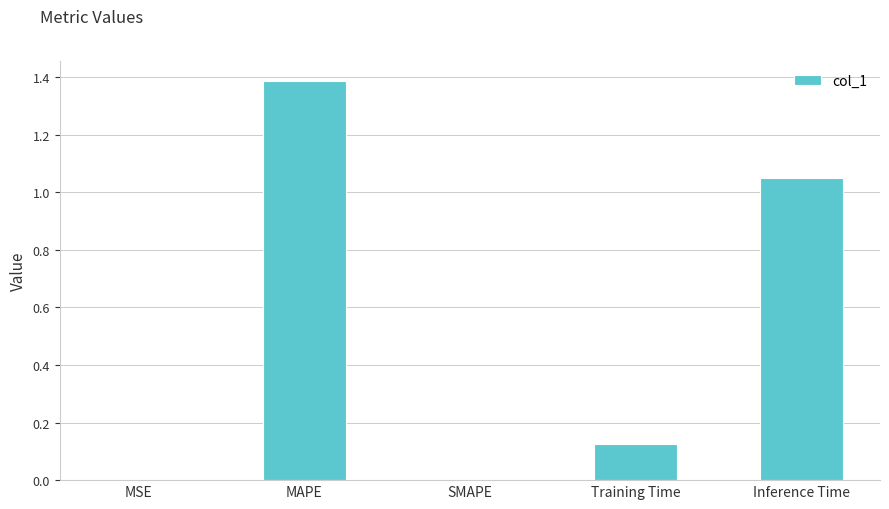

What is the maximum value shown in the chart?

1.4